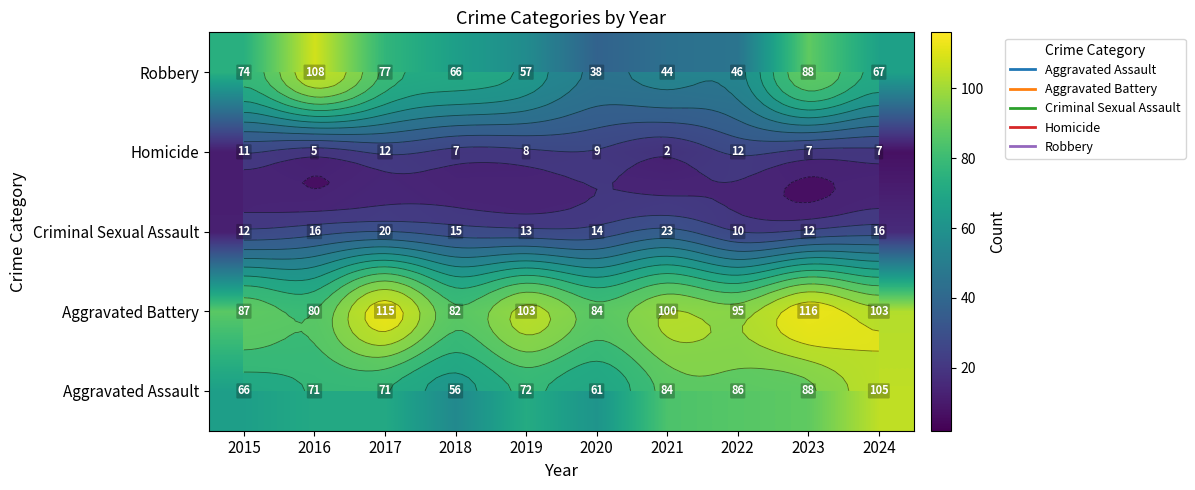

What is the minimum value for Robbery?

38